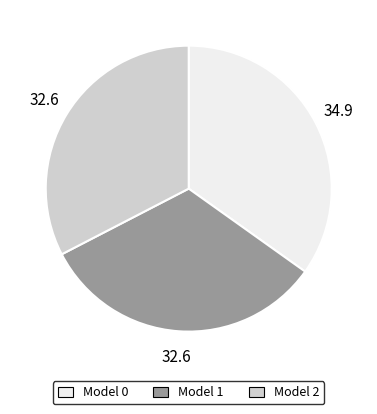

Do Model 1 and Model 0 together represent more than half of the pie?

Yes